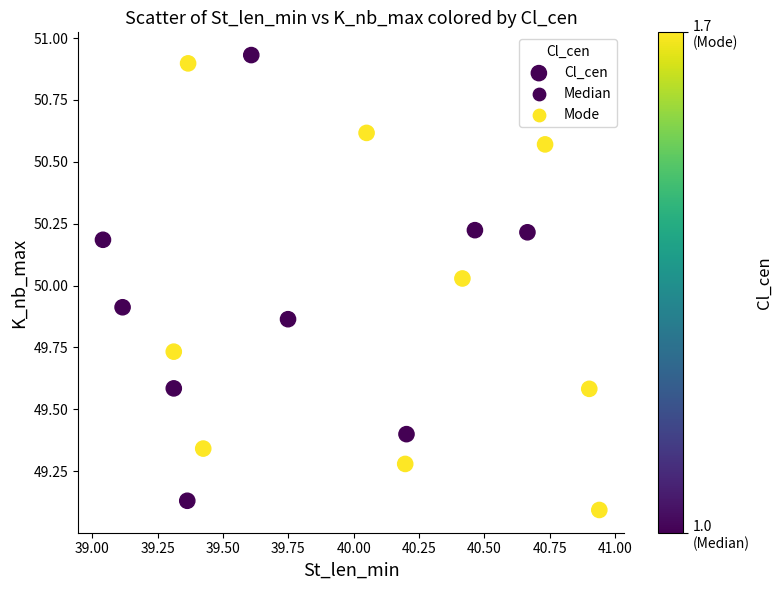

What is the range of X values (max minus min)?

1.9